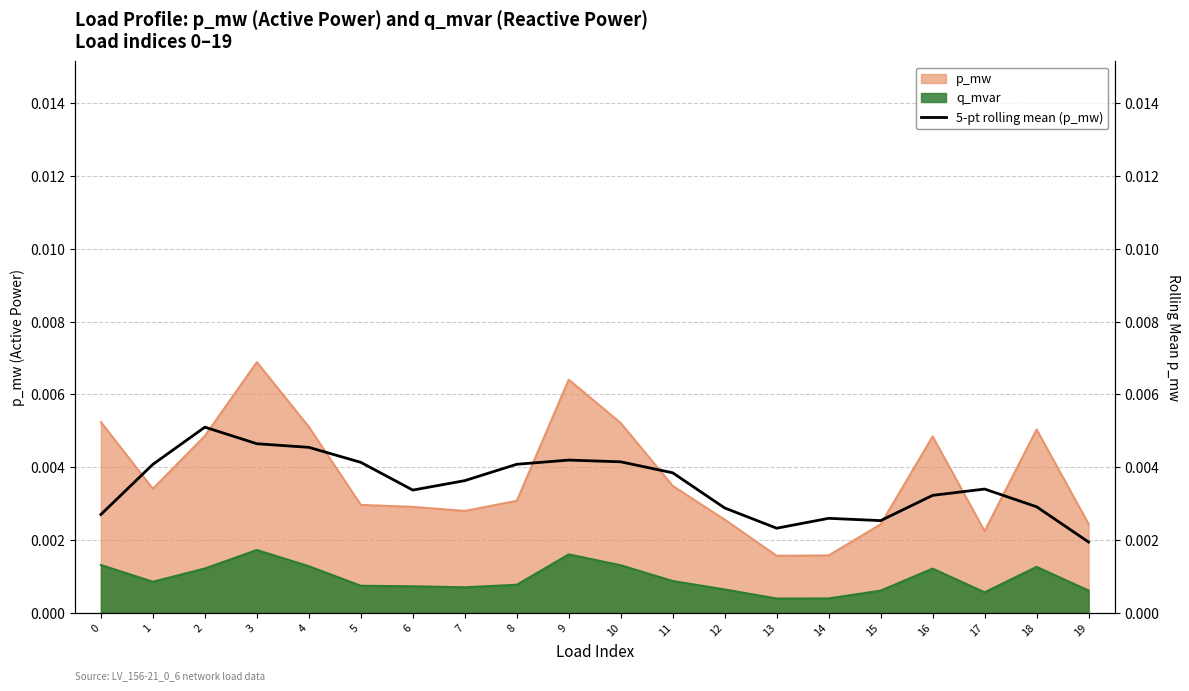

True or false: p_mw and q_mvar intersect in this chart.

False